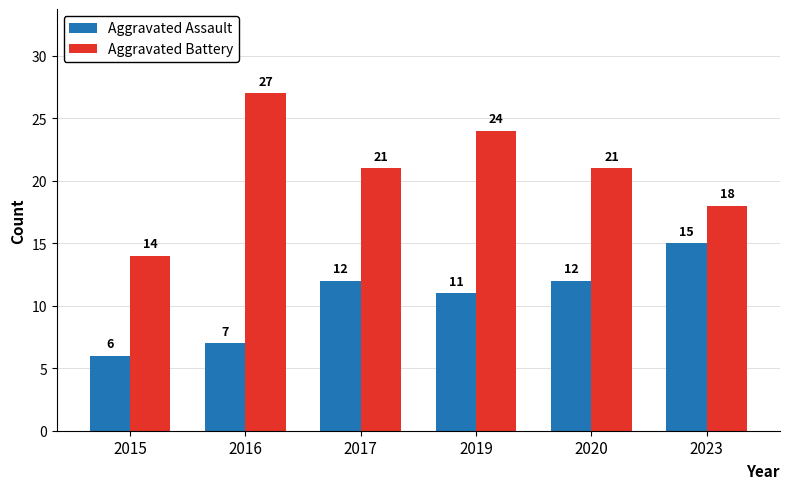

Which label corresponds to the smallest value in the chart?

2015